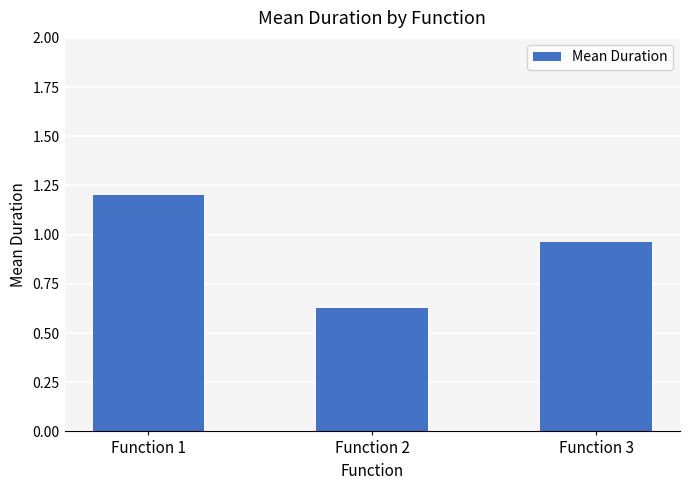

What is the average value?

0.9